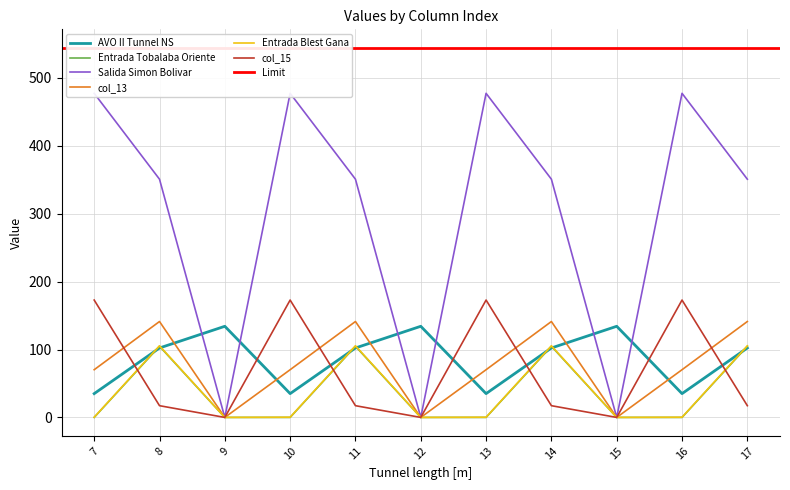

What is the total value across all series at 10?

755.6